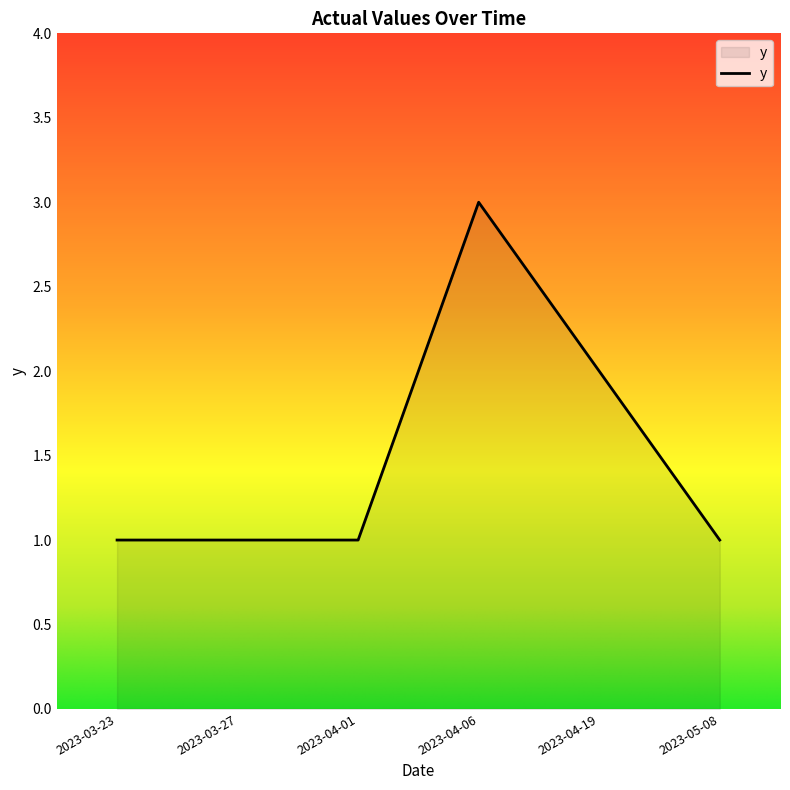

Reading left to right, what are all the values shown in this chart?

2023-03-23=1	2023-03-27=1	2023-04-01=1	2023-04-06=3	2023-04-19=2	2023-05-08=1